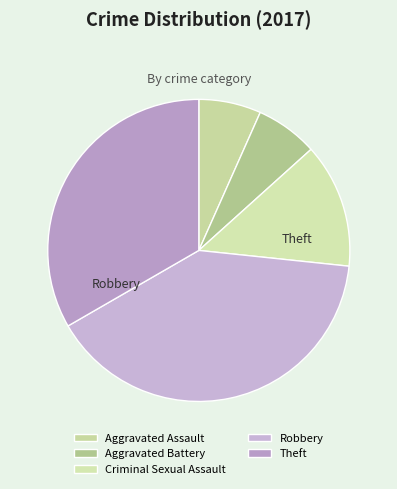

What percentage do Aggravated Battery and Criminal Sexual Assault together represent?

20.0%